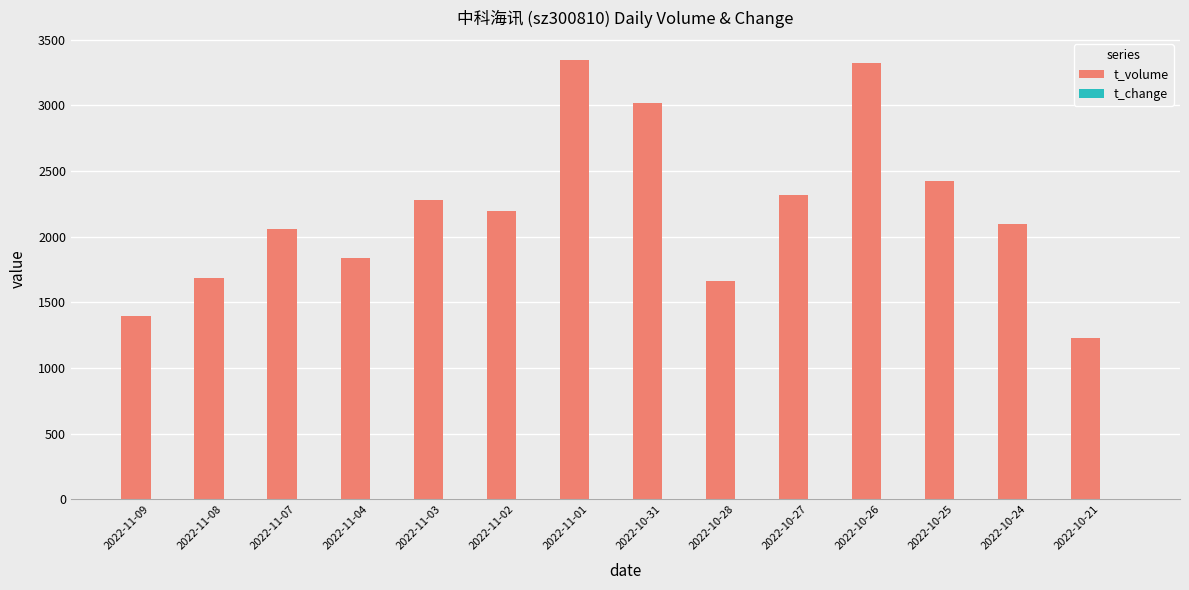

What is the average value of the t_volume series?

2204.9